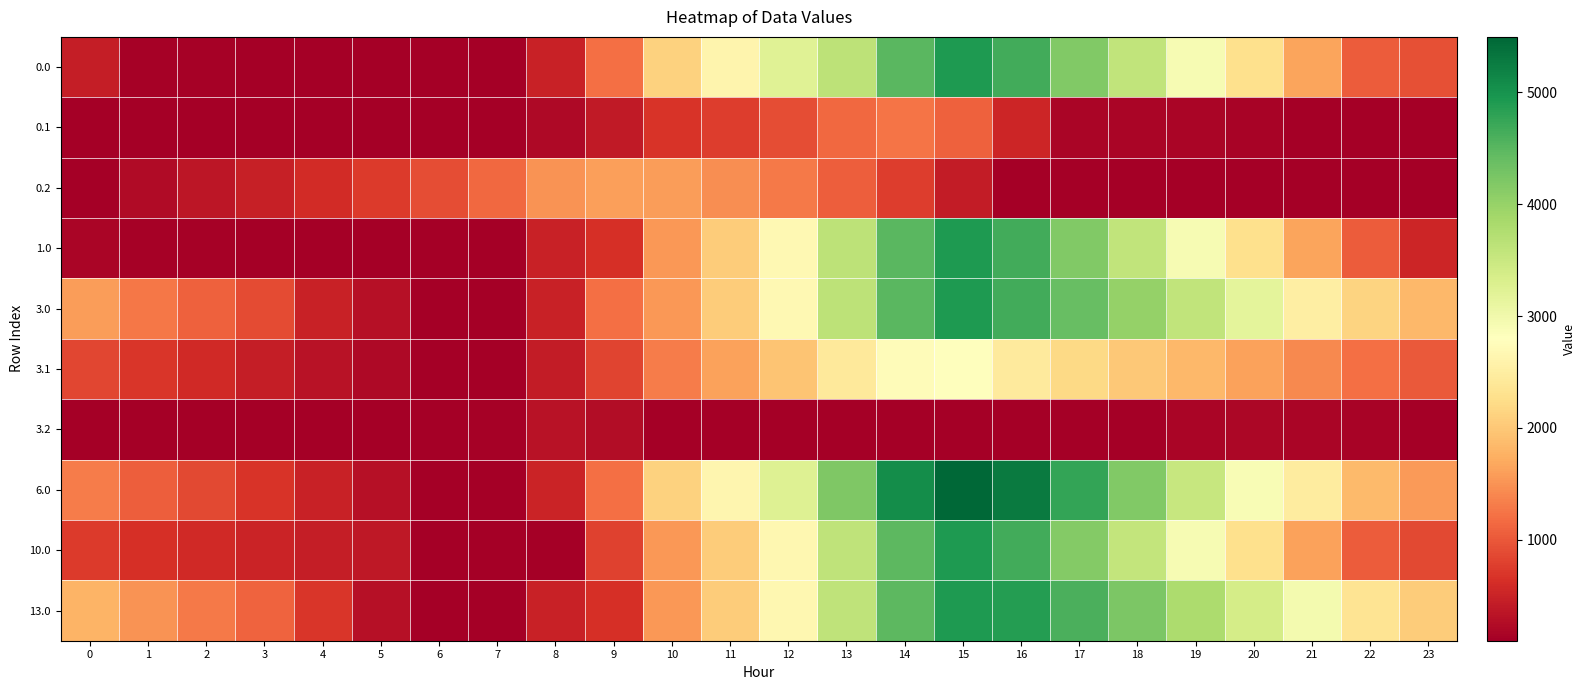

Which series has the largest range (max minus min)?

6.0